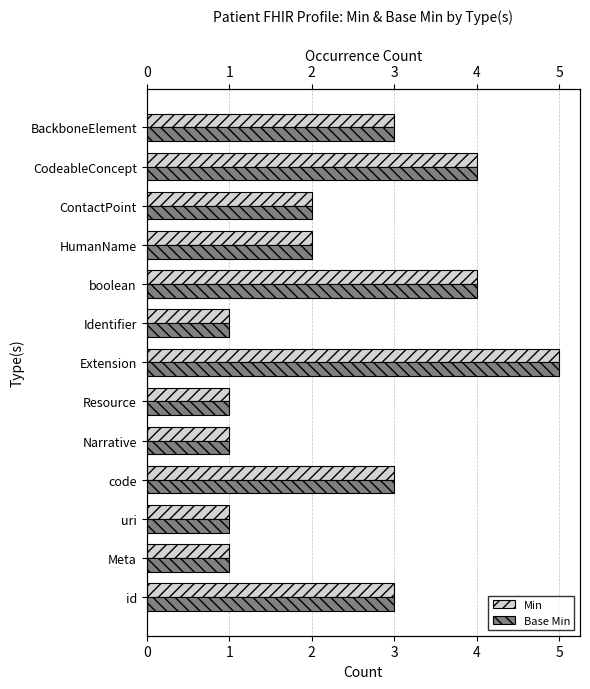

True or false: Min has a value of 3 at HumanName.

False